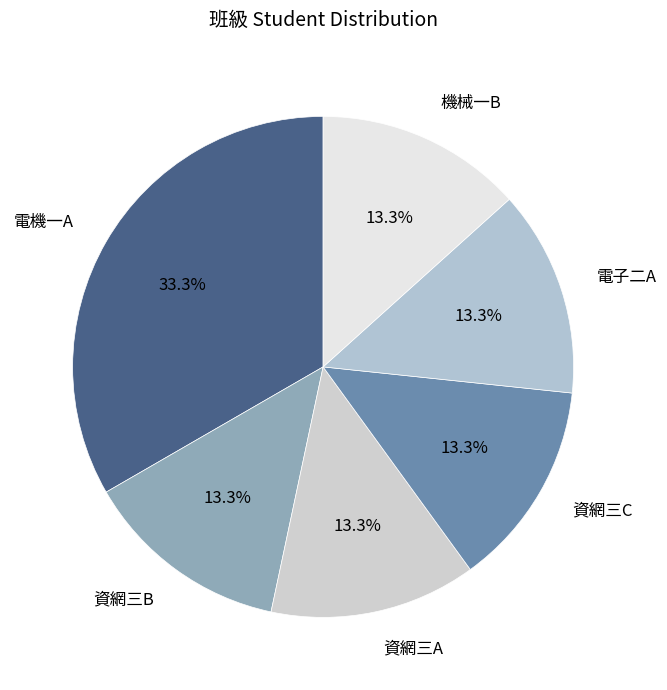

Is there a majority slice in this chart?

No